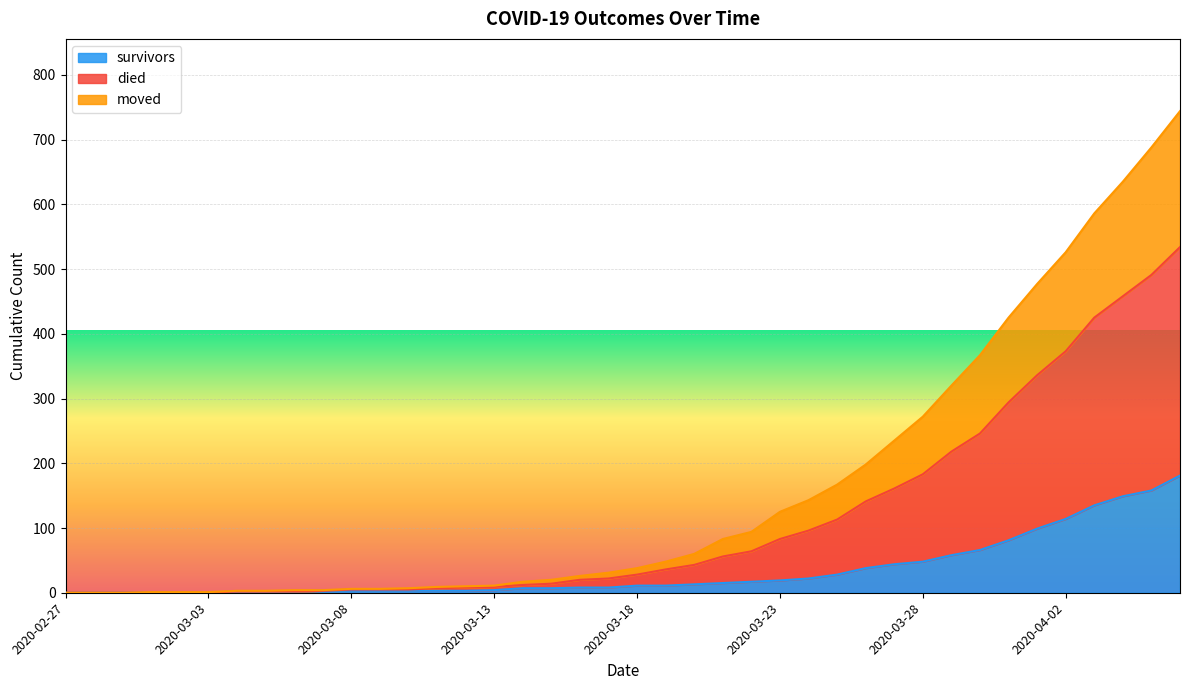

What is the maximum value for survivors?

181